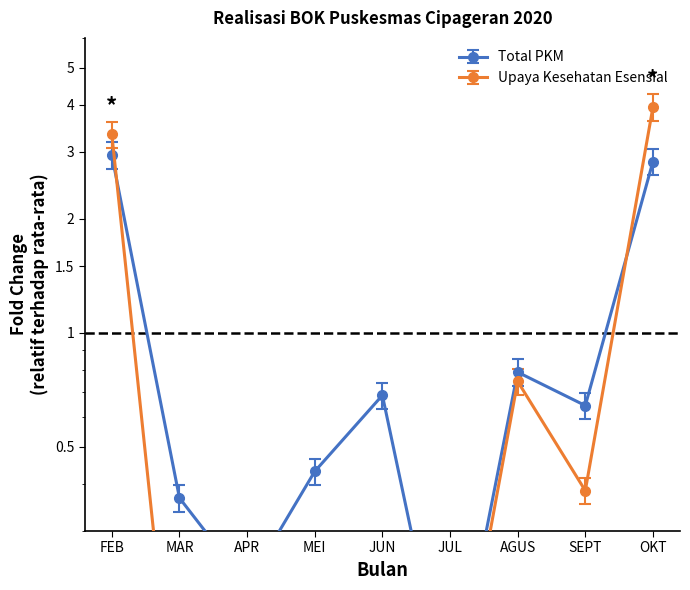

The value at MEI is 0.2. True or false?

False